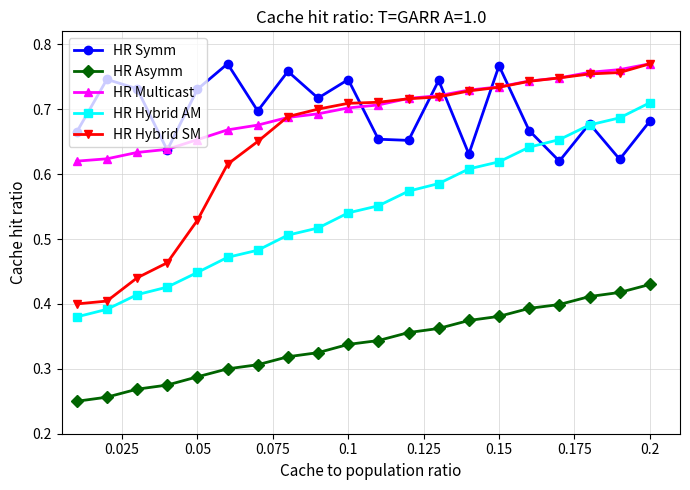

How many lines are shown in the chart?

5